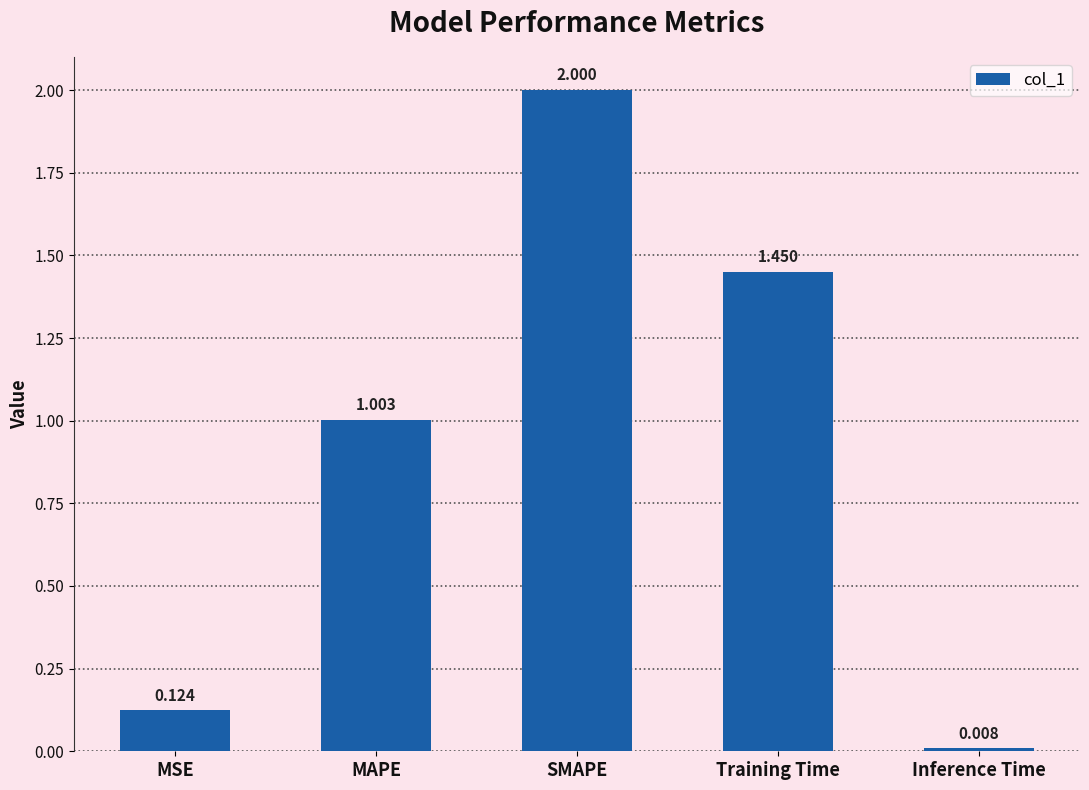

List the labels in order of value, largest first.

SMAPE, Training Time, MAPE, MSE, Inference Time